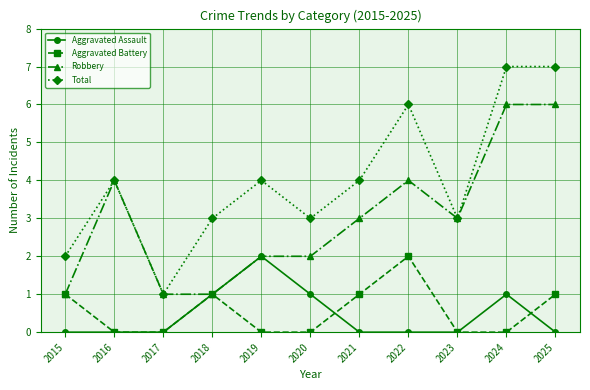

Where is the first local maximum for Total?

2016